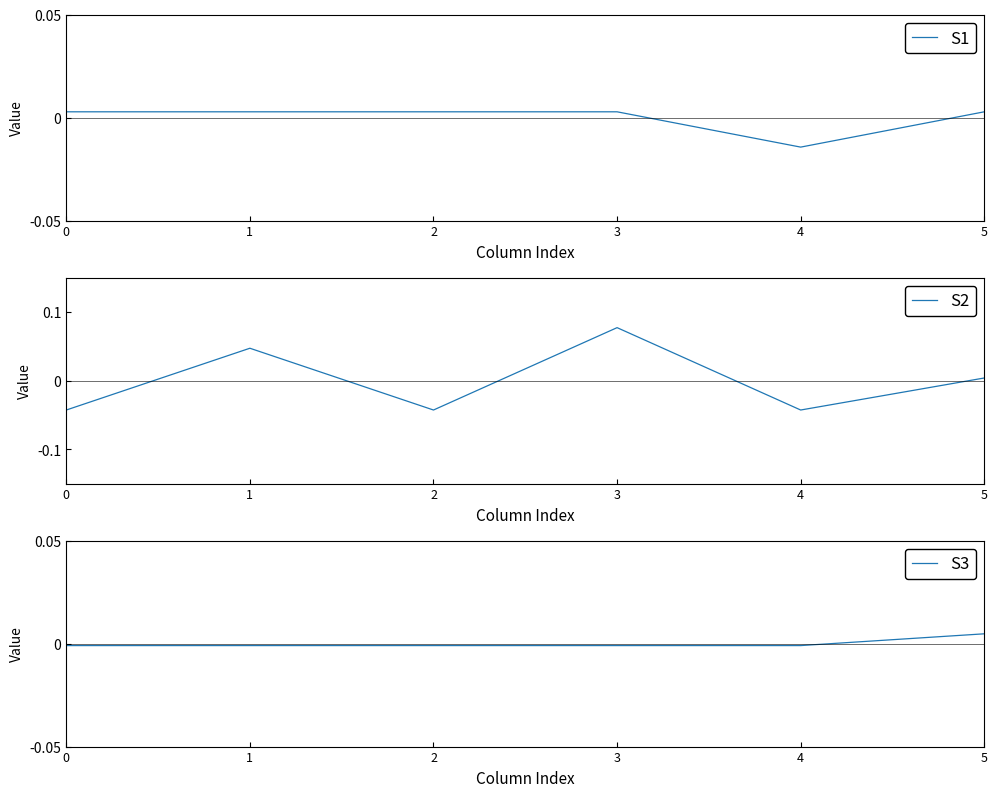

How many negative values does the S3 series have?

5